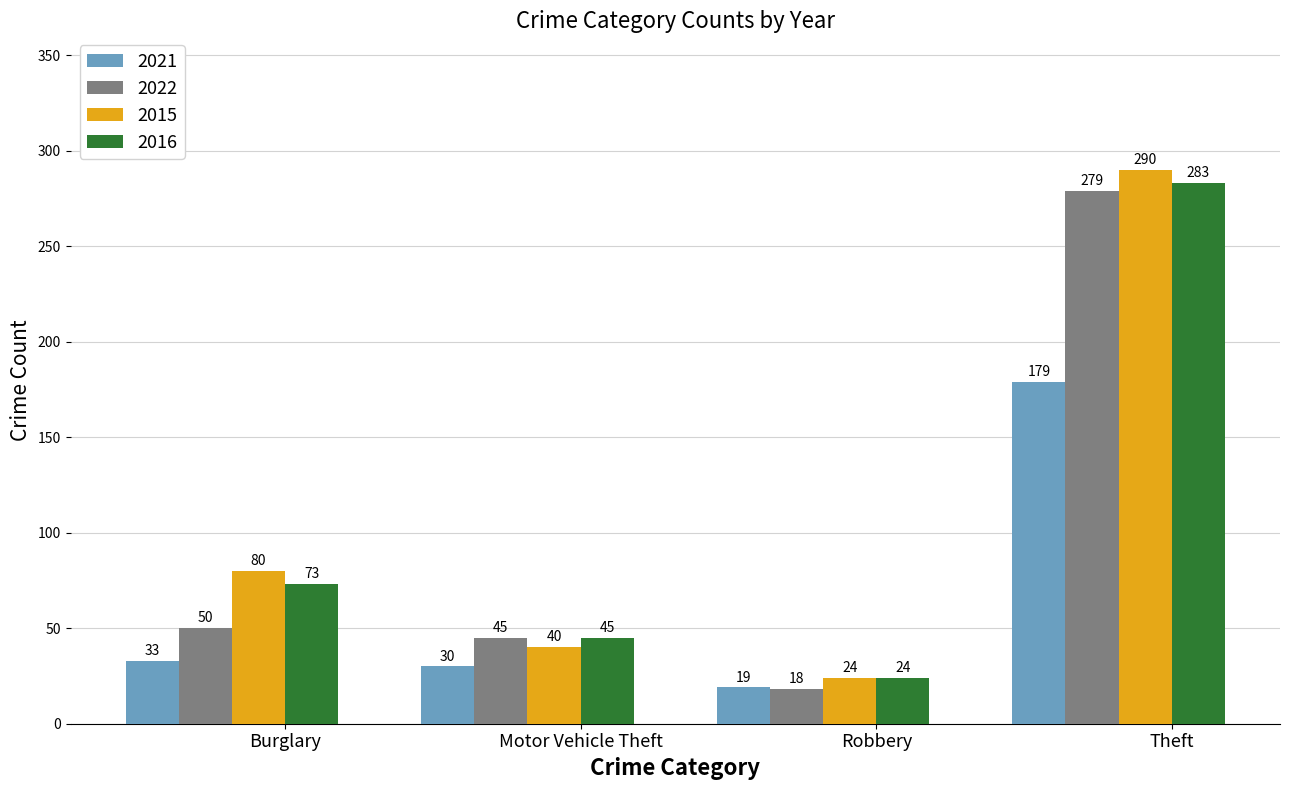

Where is 2021 nearest to the value 99?

Burglary